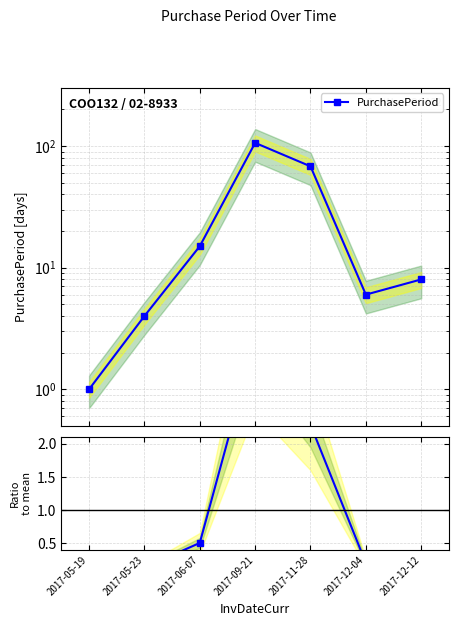

True or false: PurchasePeriod has a value of 9.9 at 2017-12-04.

False